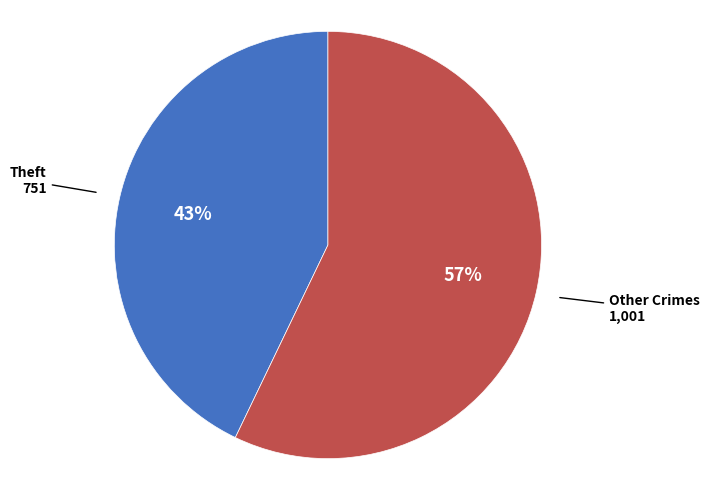

To the nearest percent, what is the difference between the largest and smallest slice percentages?

14%